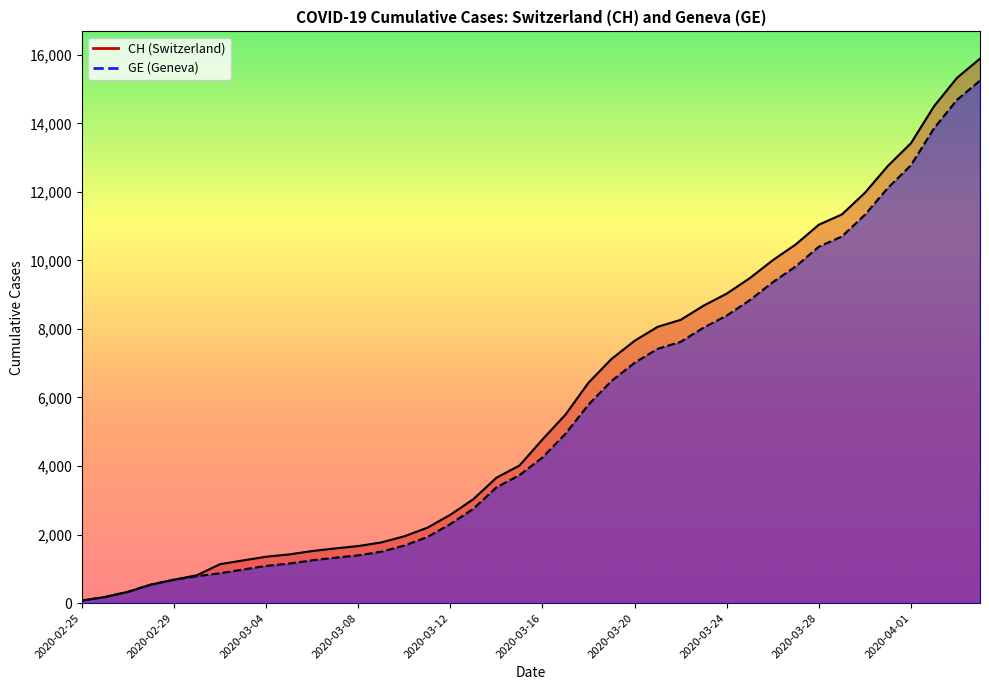

How many lines are shown in the chart?

2